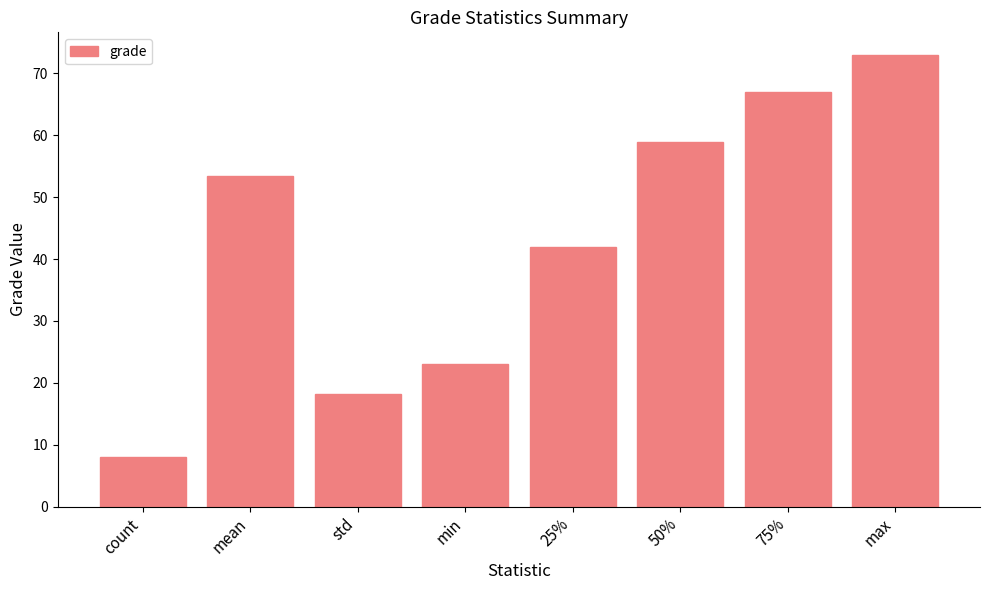

How many bars are there in total?

8